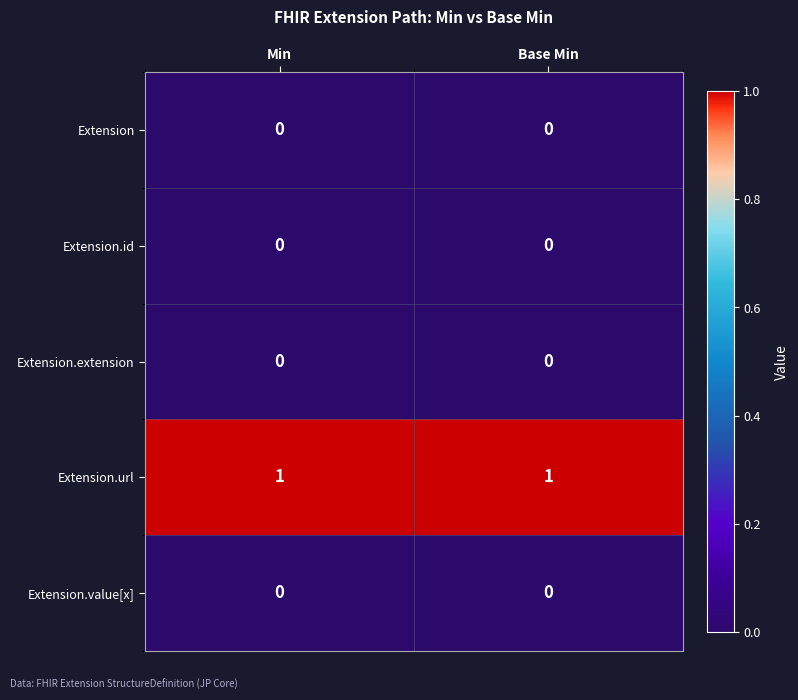

What is the maximum value shown in the chart?

1